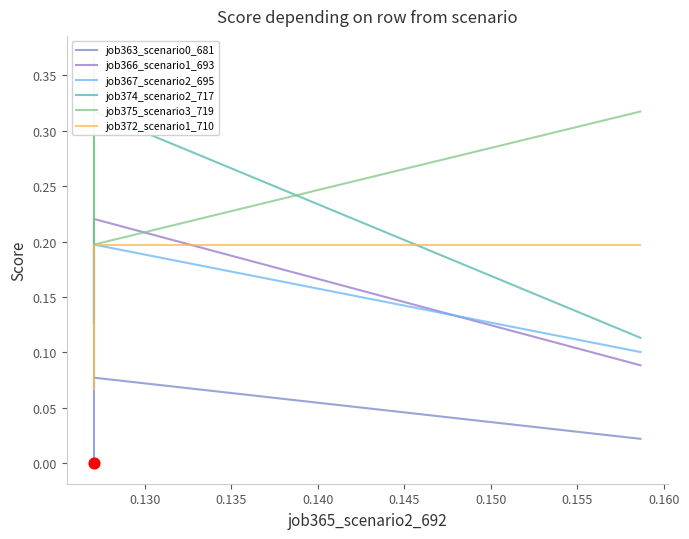

Which series reaches the minimum Y coordinate?

job363_scenario0_681